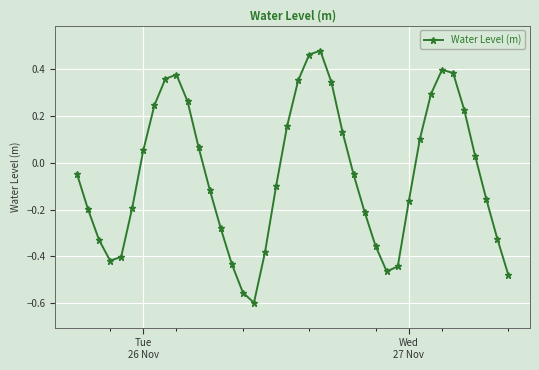

What is the difference between the maximum and minimum values?

1.1